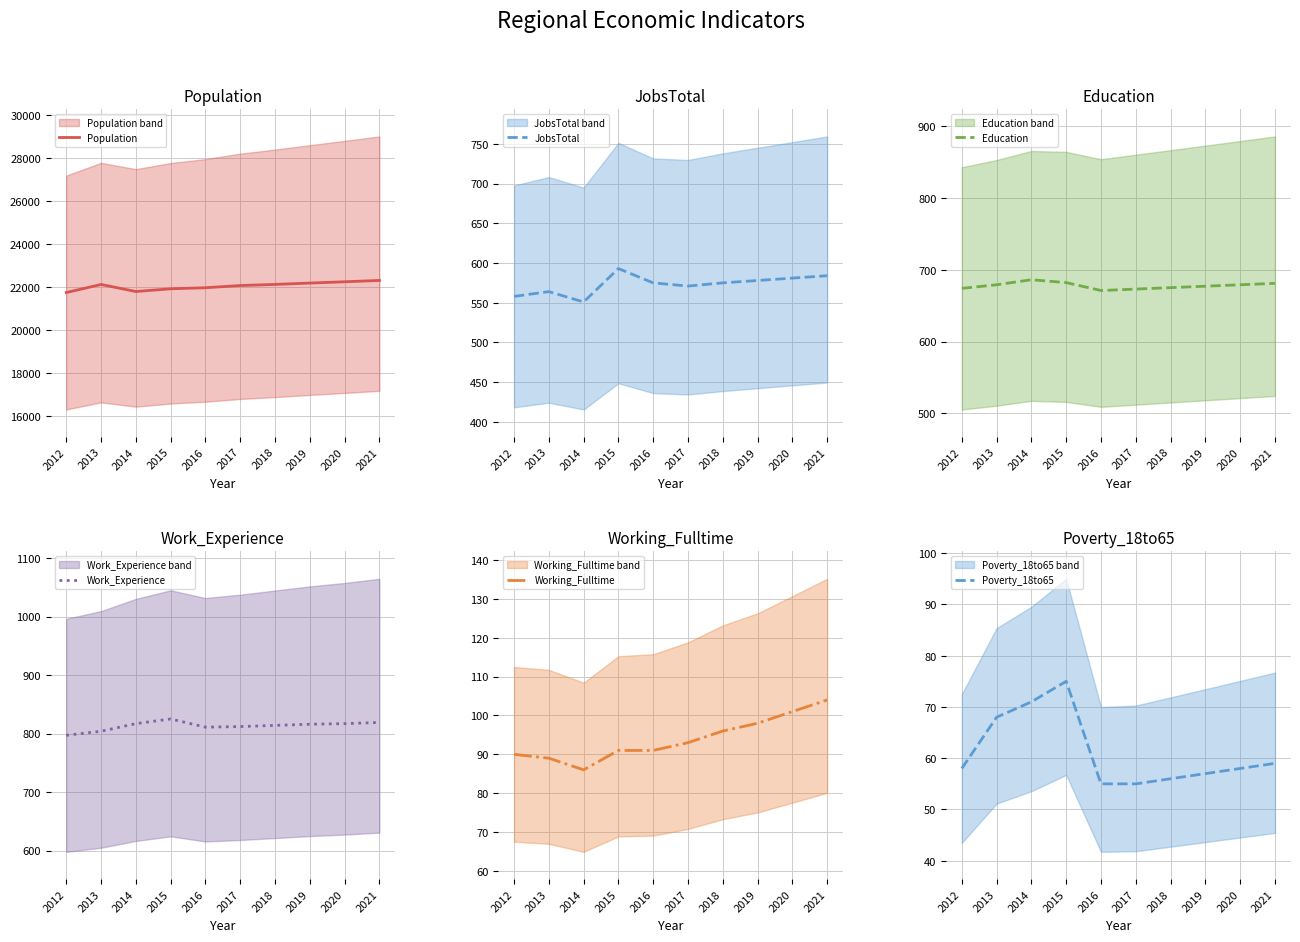

At 2014, list the series in order from largest to smallest.

Population, Work_Experience, Education, JobsTotal, Working_Fulltime, Poverty_18to65